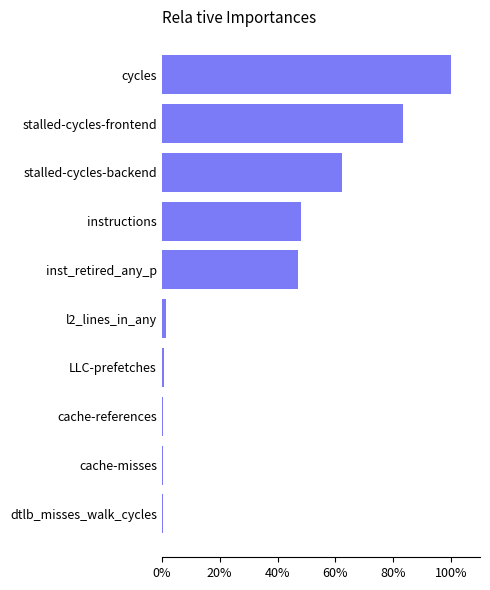

What is the change in value from stalled-cycles-backend to stalled-cycles-frontend?

+21.0